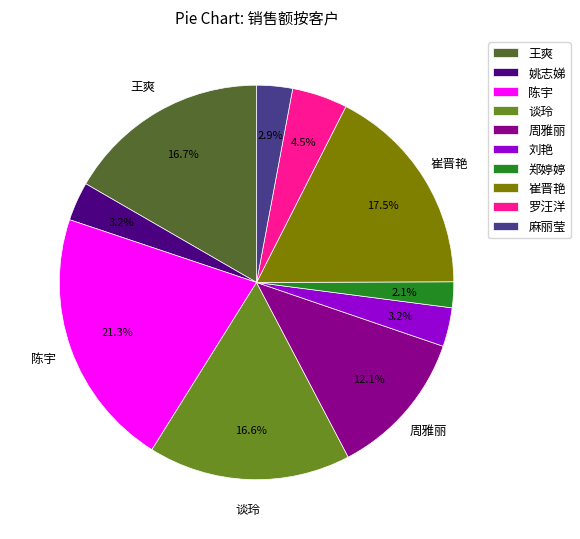

Count the number of slices in the pie.

10